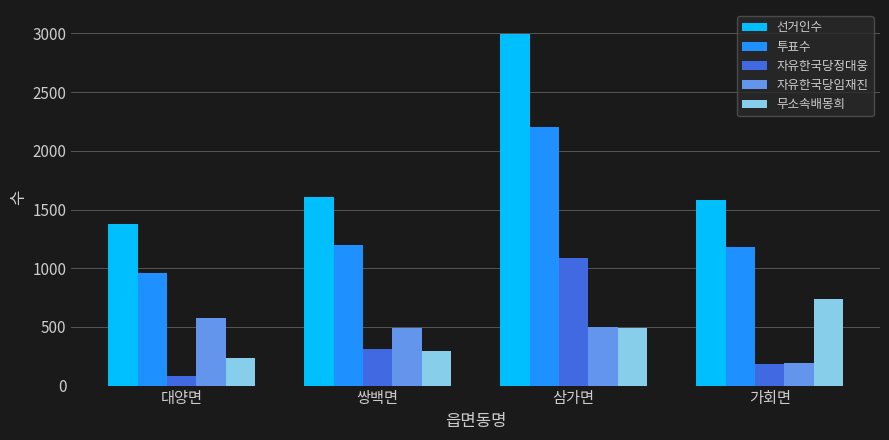

What is the spread (max minus min) of values at 쌍백면?

1313